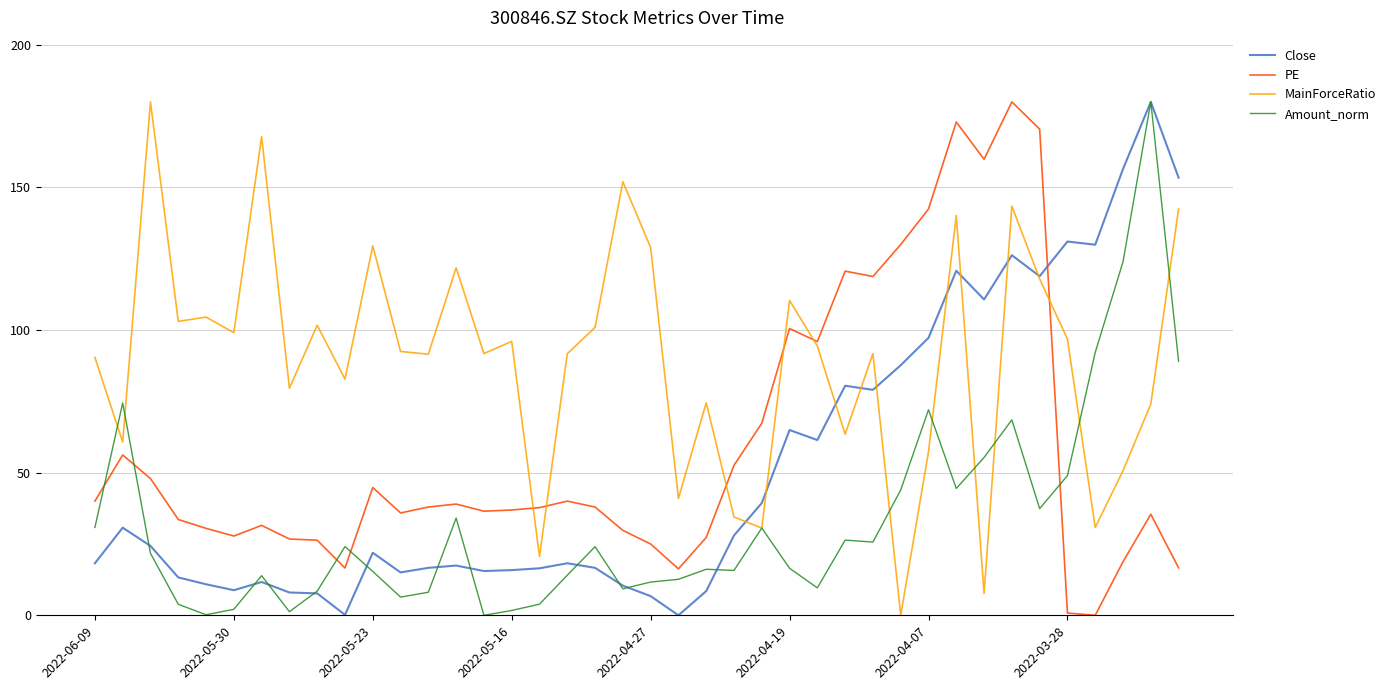

Which series has the largest total across all categories?

MainForceRatio